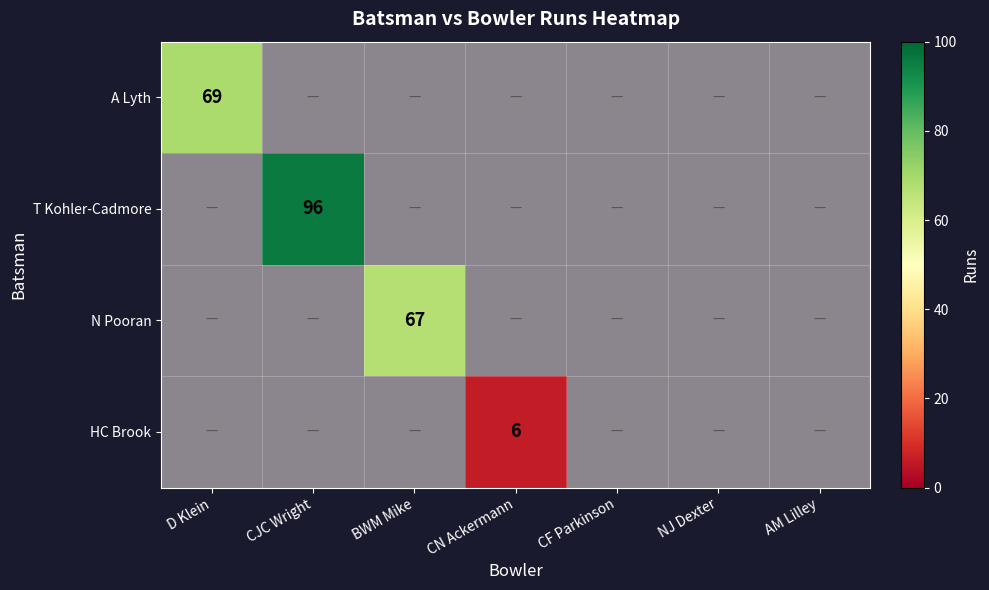

List the labels in order of HC Brook value, smallest first.

D Klein, CJC Wright, BWM Mike, CN Ackermann, CF Parkinson, NJ Dexter, AM Lilley